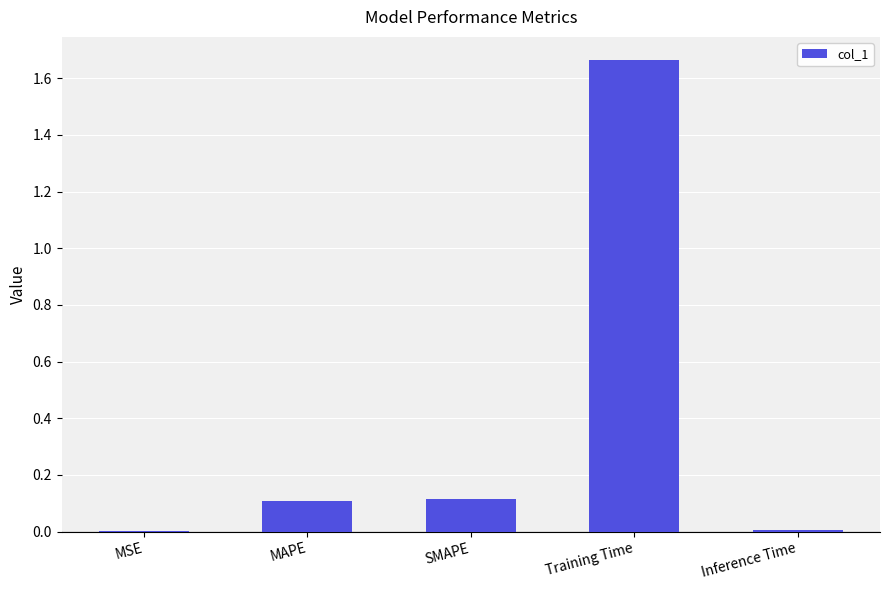

The value at MAPE is 0.1. True or false?

True